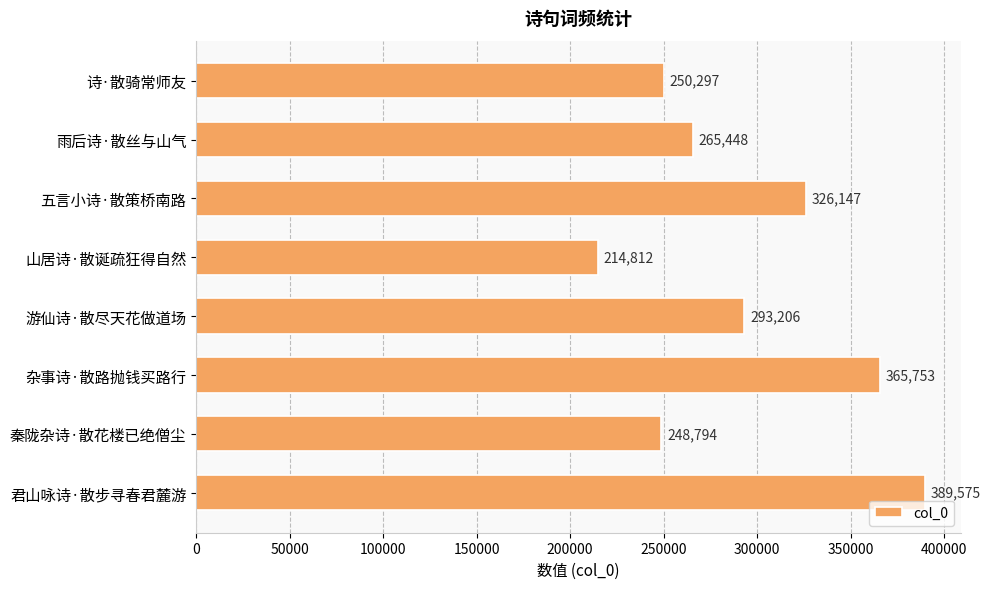

Reading top to bottom, extract all data points from this chart.

诗·散骑常师友=250297	雨后诗·散丝与山气=265448	五言小诗·散策桥南路=326147	山居诗·散诞疏狂得自然=214812	游仙诗·散尽天花做道场=293206	杂事诗·散路抛钱买路行=365753	秦陇杂诗·散花楼已绝僧尘=248794	君山咏诗·散步寻春君麓游=389575